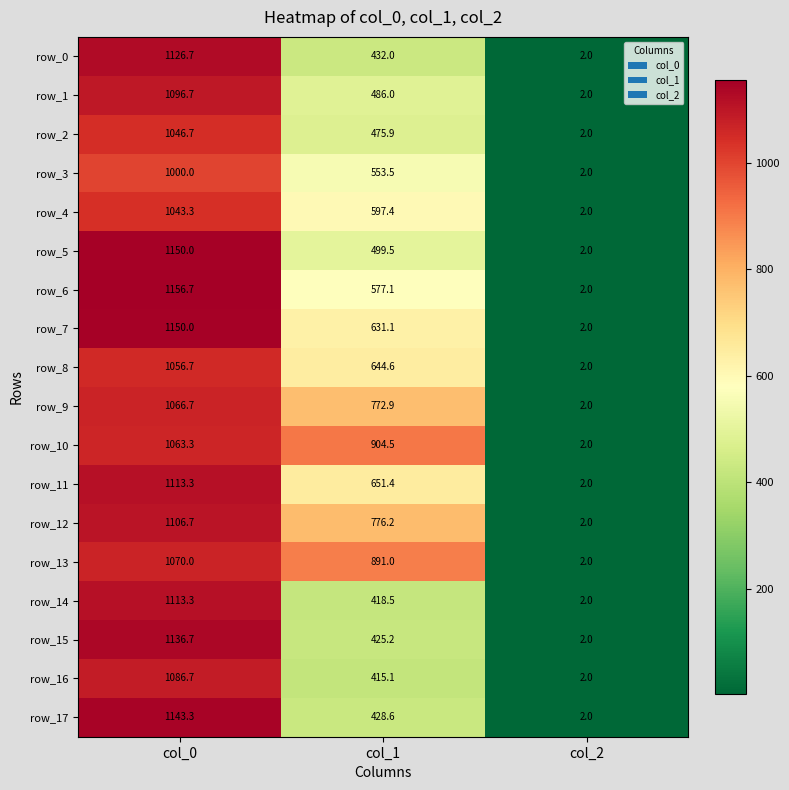

Which series has the widest spread of values?

row_6